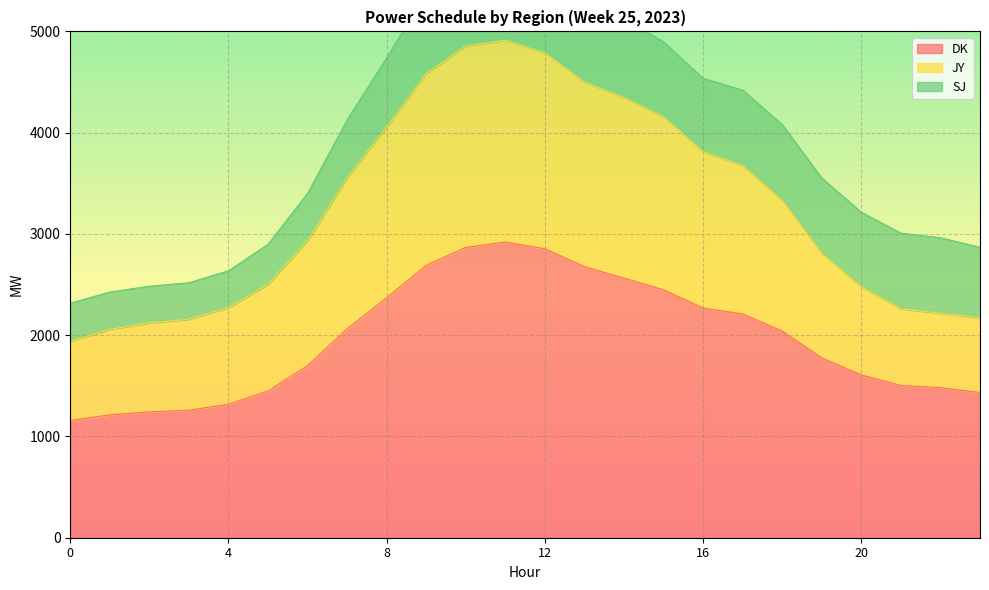

What is the smallest value displayed?

1158